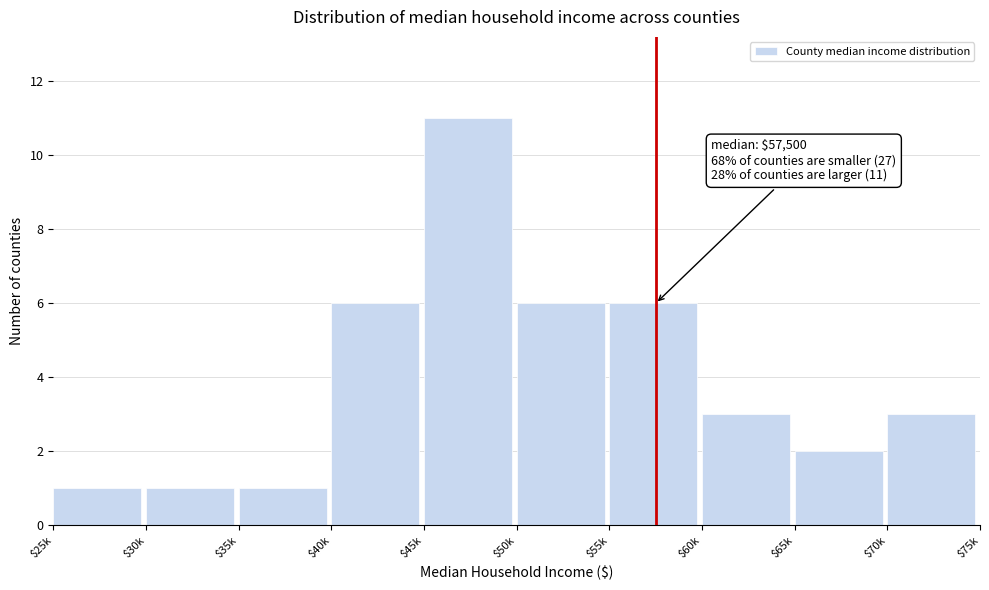

Reading left to right, extract all data points from this chart.

1	1	1	6	11	6	6	3	2	3